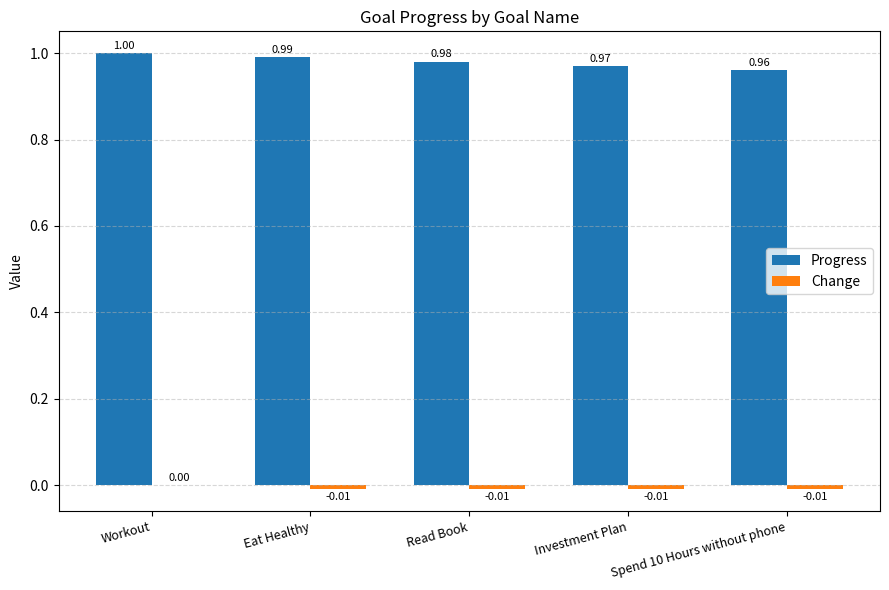

Which series changed the most between Investment Plan and Spend 10 Hours without phone?

Progress